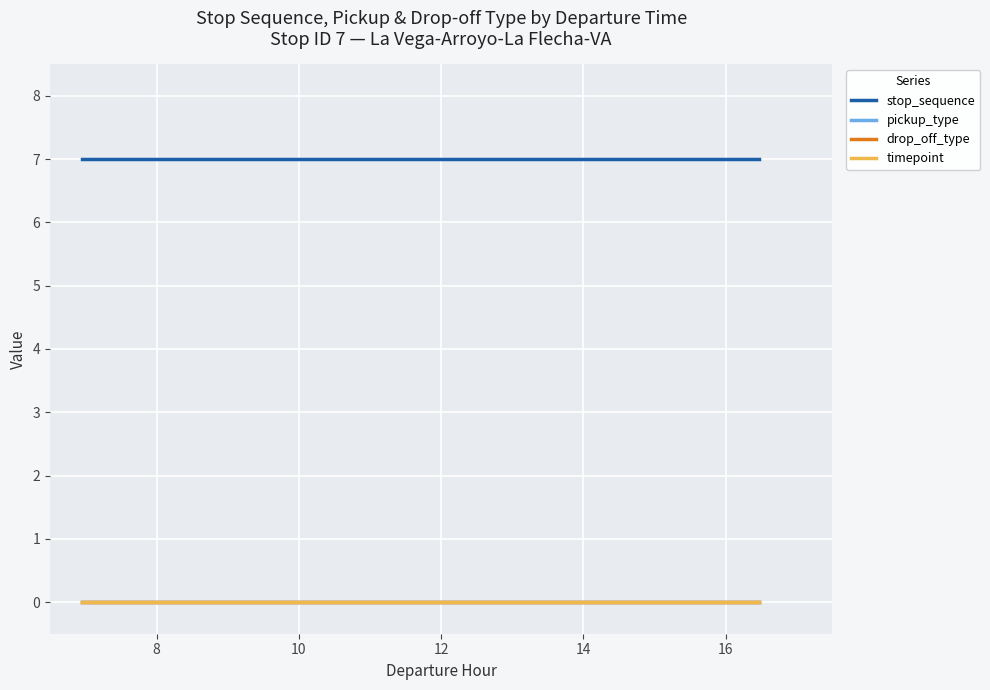

Which series has the widest spread of values?

stop_sequence